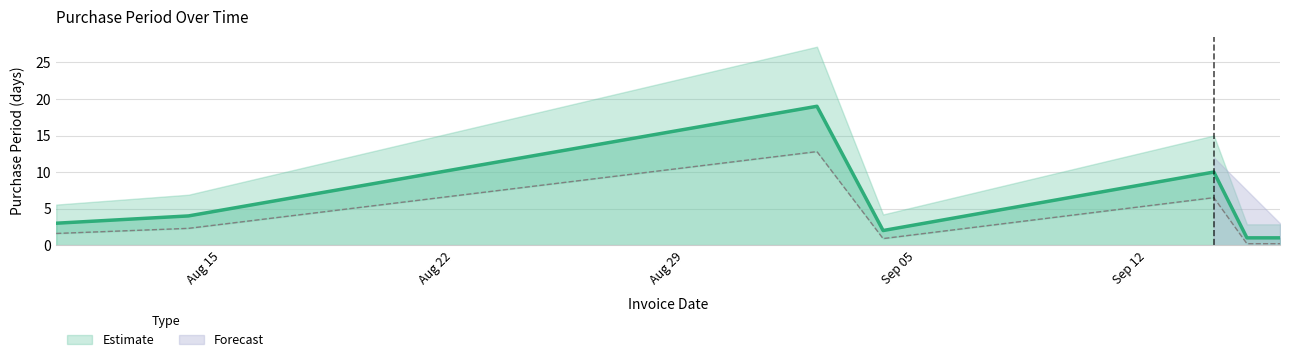

Approximately how many times larger is the value at 2015-09-02 compared to 2015-09-16?

19.0